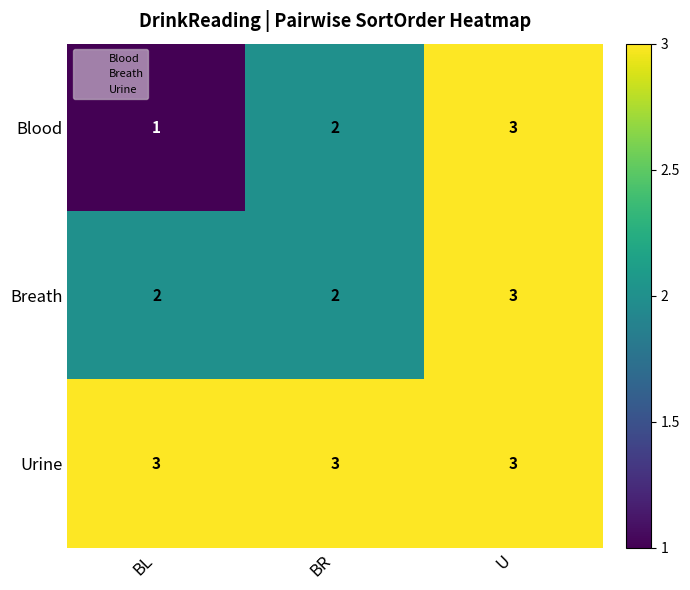

What is the maximum value for Breath?

3